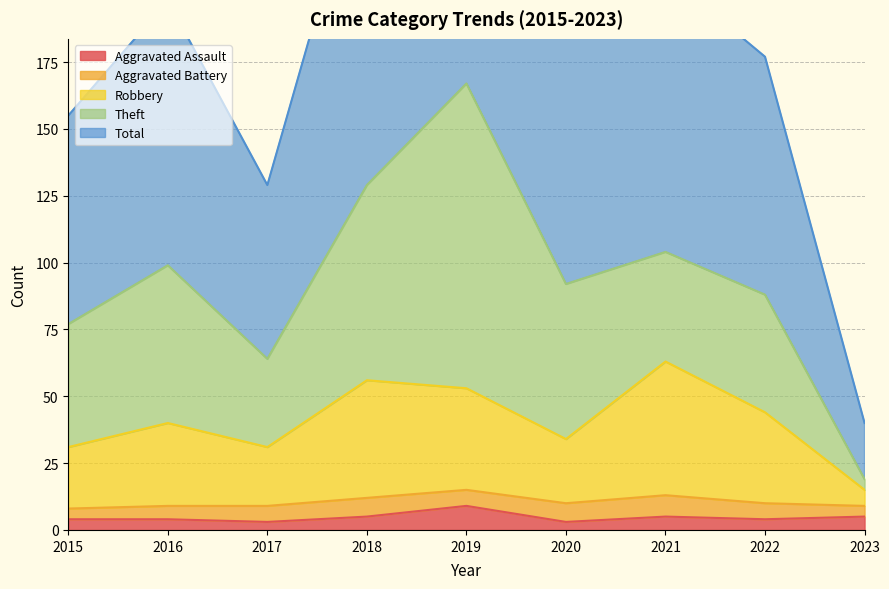

Where is the first local minimum for Robbery?

2017